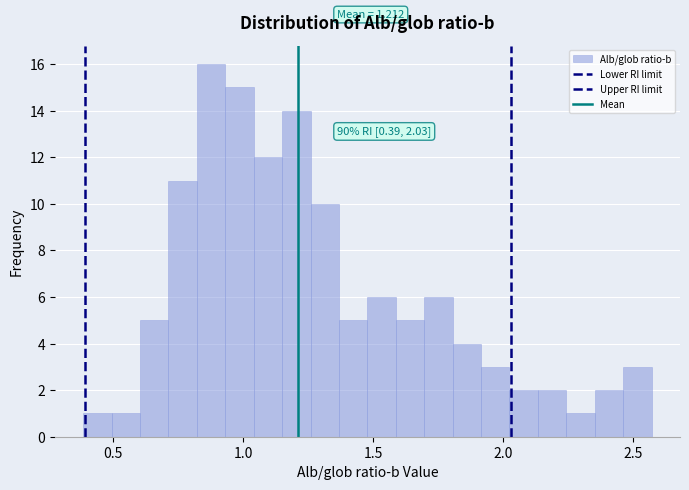

Read against the x-axis, roughly where is the centre of the tallest bar?

0.90